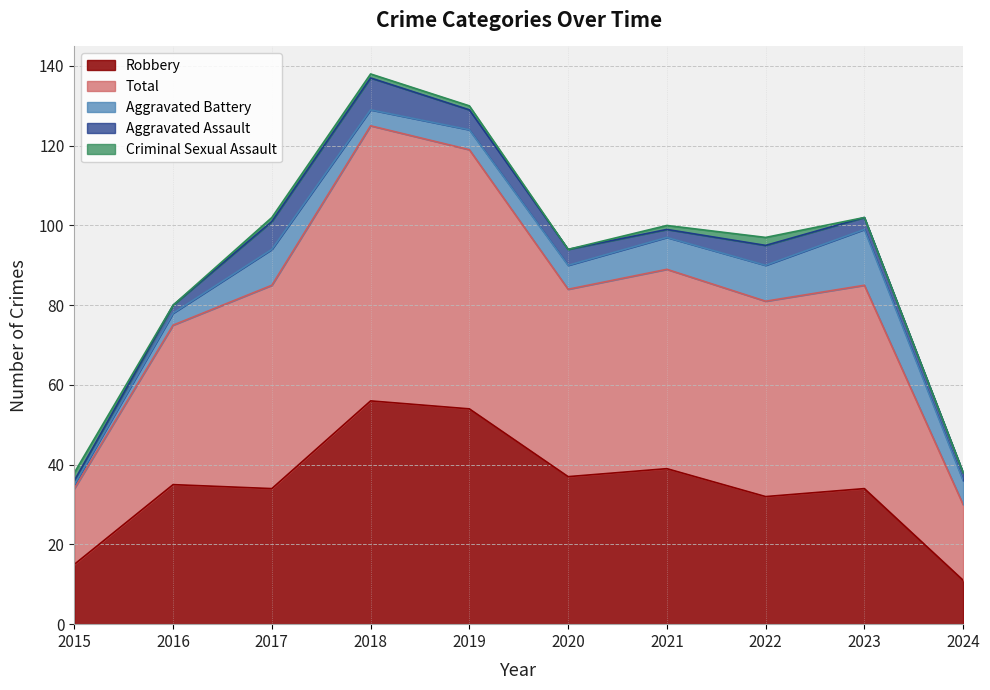

What is the difference between the maximum and minimum values in the Total series?

50